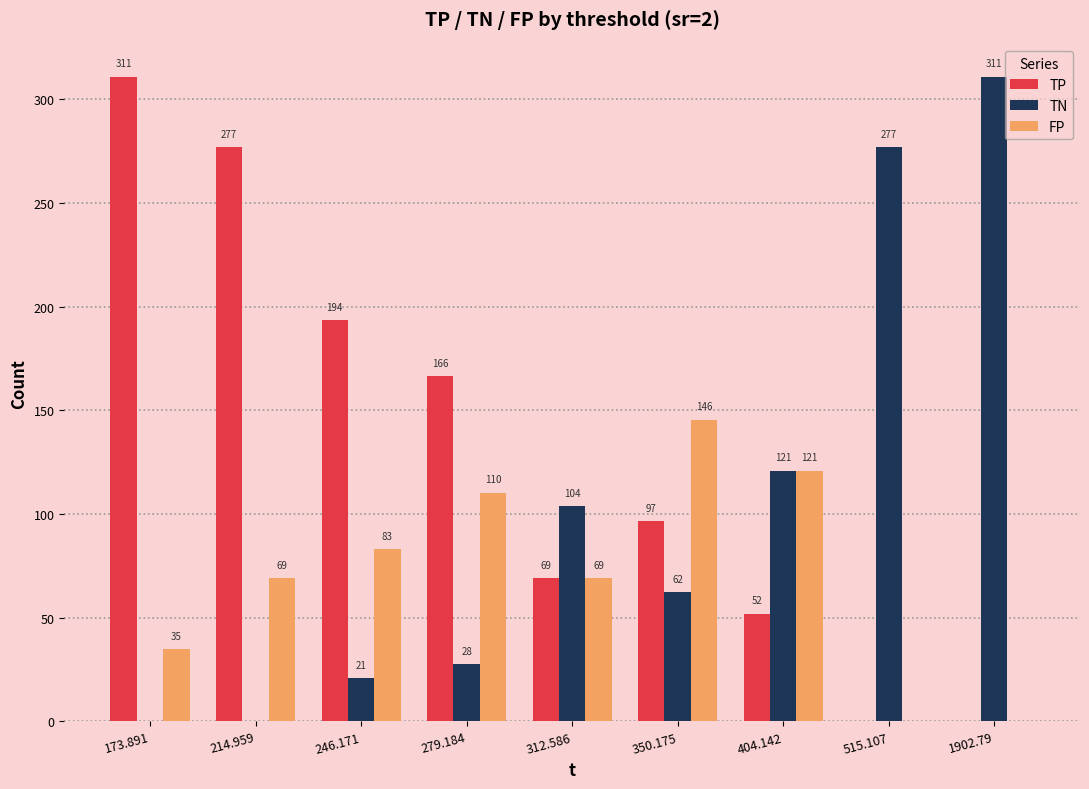

What is the sum of the TN values at 1902.79 and 214.959?

311.0